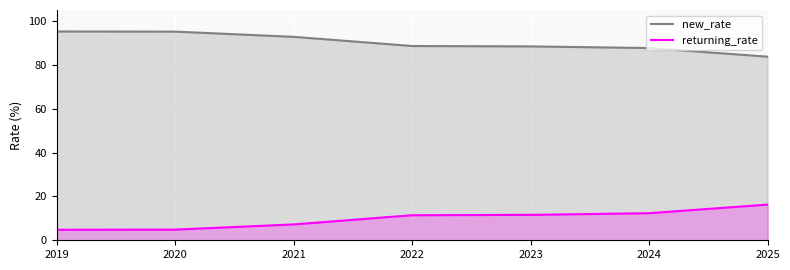

Does the chart display data point markers on the line(s)?

No